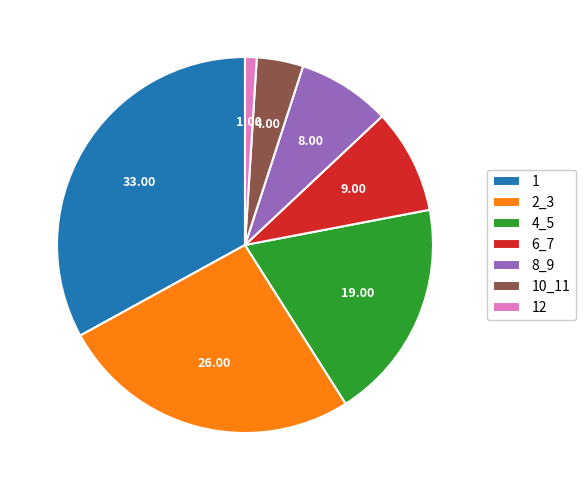

Does 4_5 account for over 50% of the chart?

No